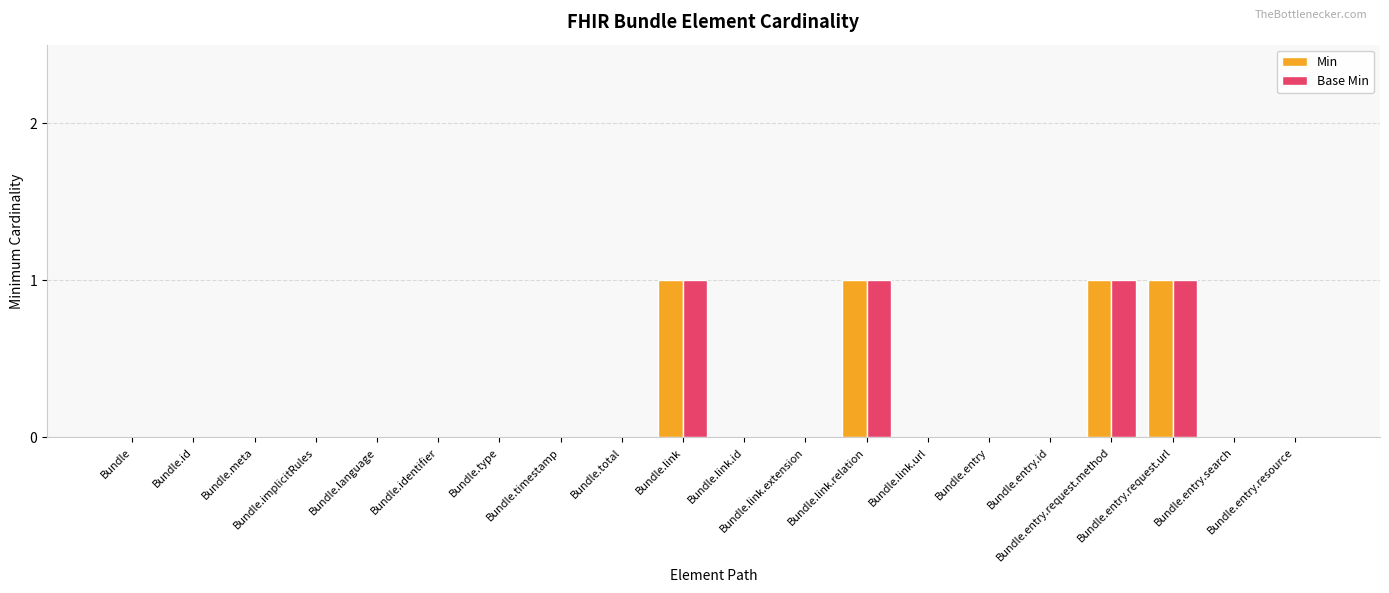

Reading left to right, extract all data points from this chart.

Min: Bundle=0	Bundle.id=0	Bundle.meta=0	Bundle.implicitRules=0	Bundle.language=0	Bundle.identifier=0	Bundle.type=0	Bundle.timestamp=0	Bundle.total=0	Bundle.link=1	Bundle.link.id=0	Bundle.link.extension=0	Bundle.link.relation=1	Bundle.link.url=0	Bundle.entry=0	Bundle.entry.id=0	Bundle.entry.request.method=1	Bundle.entry.request.url=1	Bundle.entry.search=0	Bundle.entry.resource=0
Base Min: Bundle=0	Bundle.id=0	Bundle.meta=0	Bundle.implicitRules=0	Bundle.language=0	Bundle.identifier=0	Bundle.type=0	Bundle.timestamp=0	Bundle.total=0	Bundle.link=1	Bundle.link.id=0	Bundle.link.extension=0	Bundle.link.relation=1	Bundle.link.url=0	Bundle.entry=0	Bundle.entry.id=0	Bundle.entry.request.method=1	Bundle.entry.request.url=1	Bundle.entry.search=0	Bundle.entry.resource=0